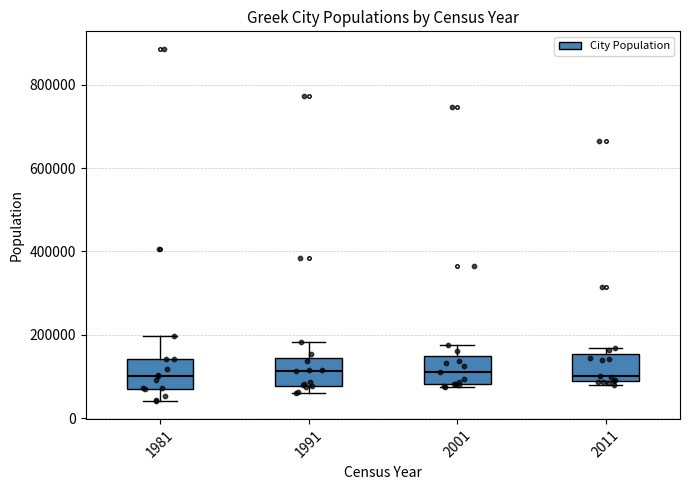

Reading left to right, read every box against the y-axis: the position of its median line, the range the box covers, and the ends of its whiskers. The values are not printed on the chart, so give them approximately, as read against the axis.

1981: median 100000, box 80000 to 140000, whiskers 40000 to 200000
1991: median 120000, box 80000 to 140000, whiskers 60000 to 180000
2001: median 100000, box 80000 to 140000, whiskers 80000 (just below the box's lower edge) to 180000
2011: median 100000, box 80000 to 160000, whiskers 80000 (just below the box's lower edge) to 160000 (just above the box's upper edge)